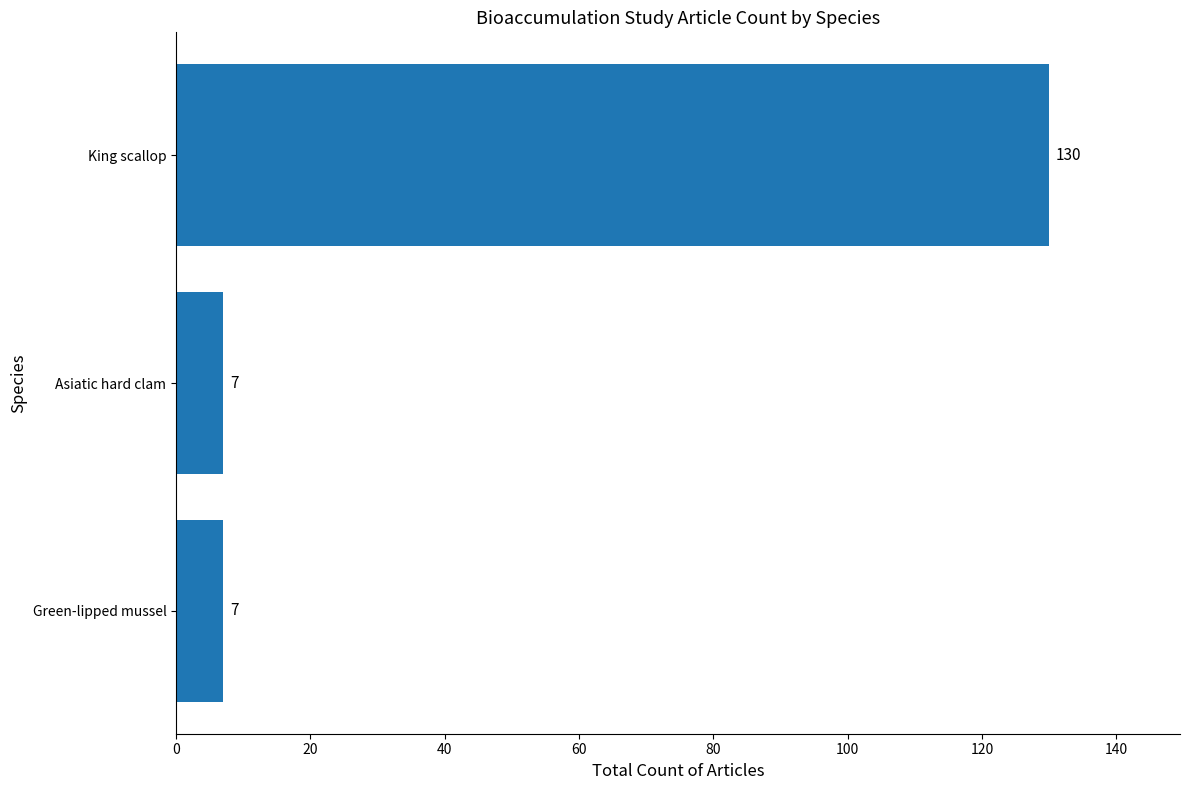

What is the sum of all values?

144